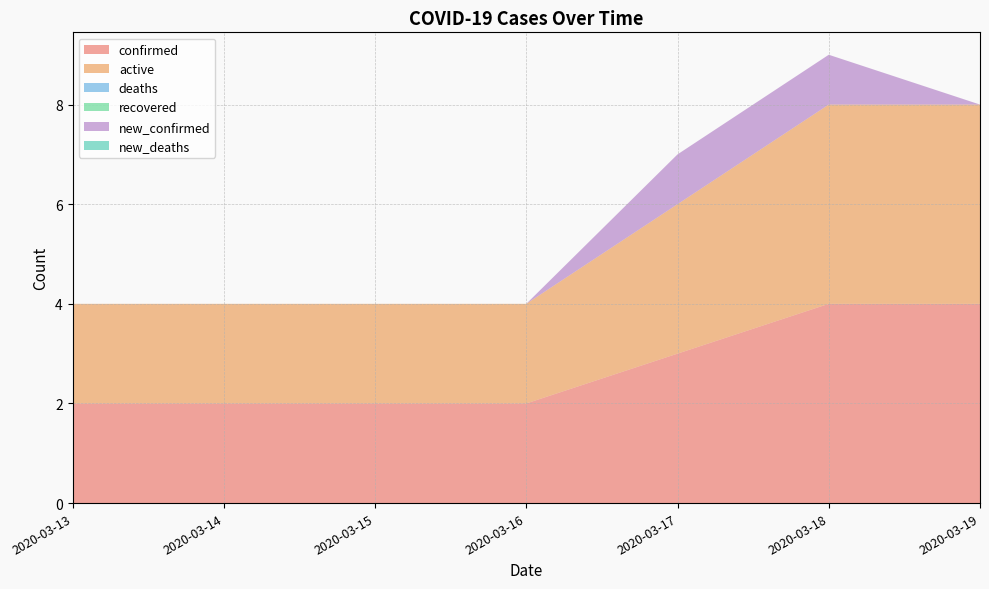

Reading left to right, extract all data points from this chart.

confirmed: 2	2	2	2	3	4	4
active: 2	2	2	2	3	4	4
deaths: 0	0	0	0	0	0	0
recovered: 0	0	0	0	0	0	0
new_confirmed: 0	0	0	0	1	1	0
new_deaths: 0	0	0	0	0	0	0